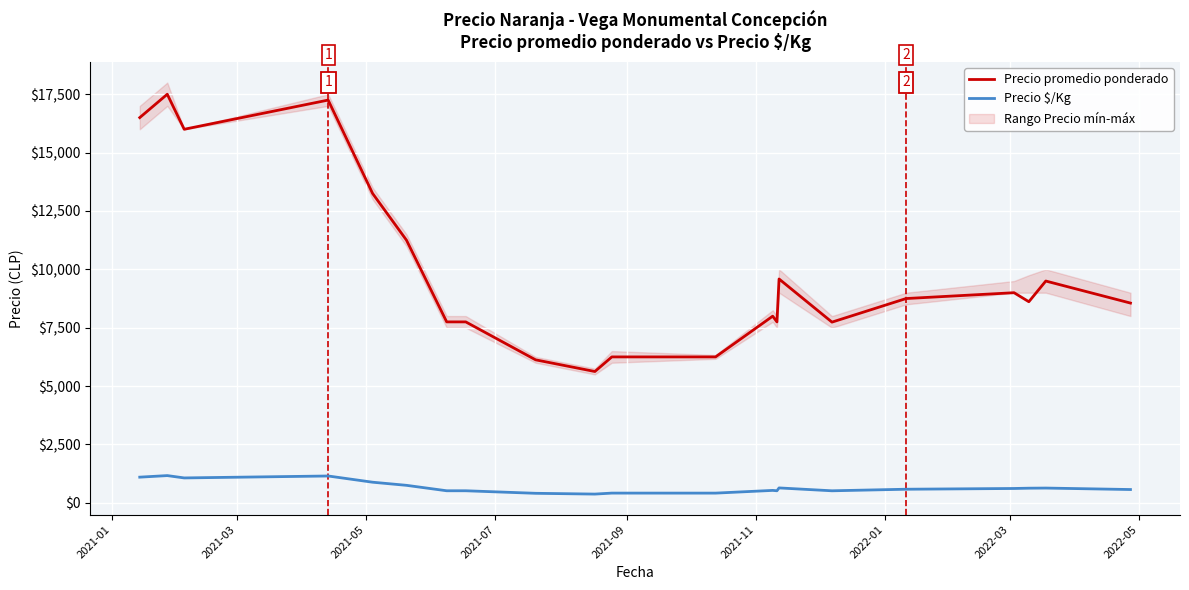

What is the maximum value for Precio promedio ponderado?

17500.0